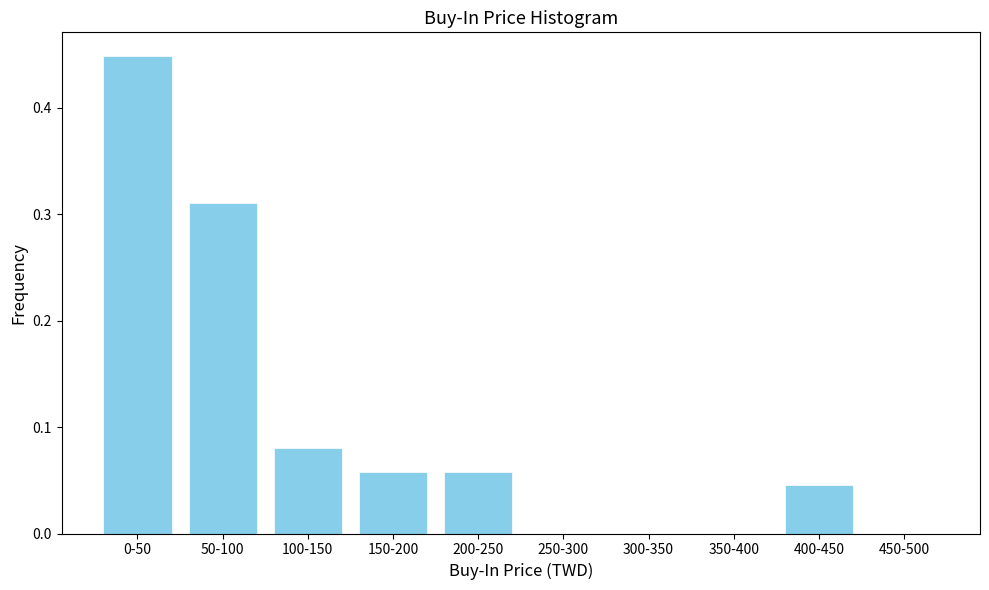

The chart shows a value of 0.0 at 400-450. True or false?

True